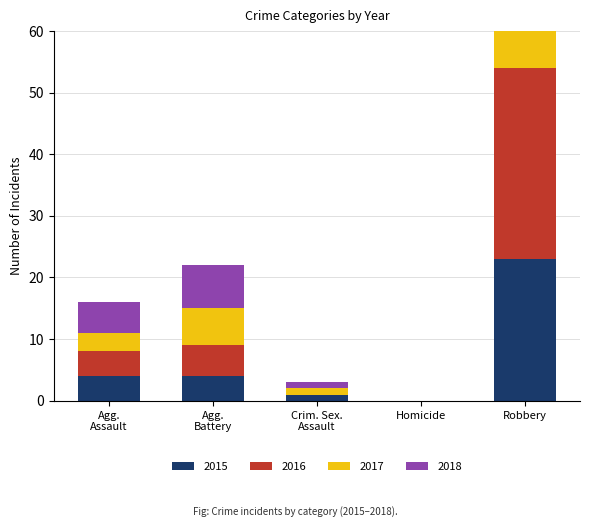

What is the difference between the 2017 values at Homicide and Robbery?

22